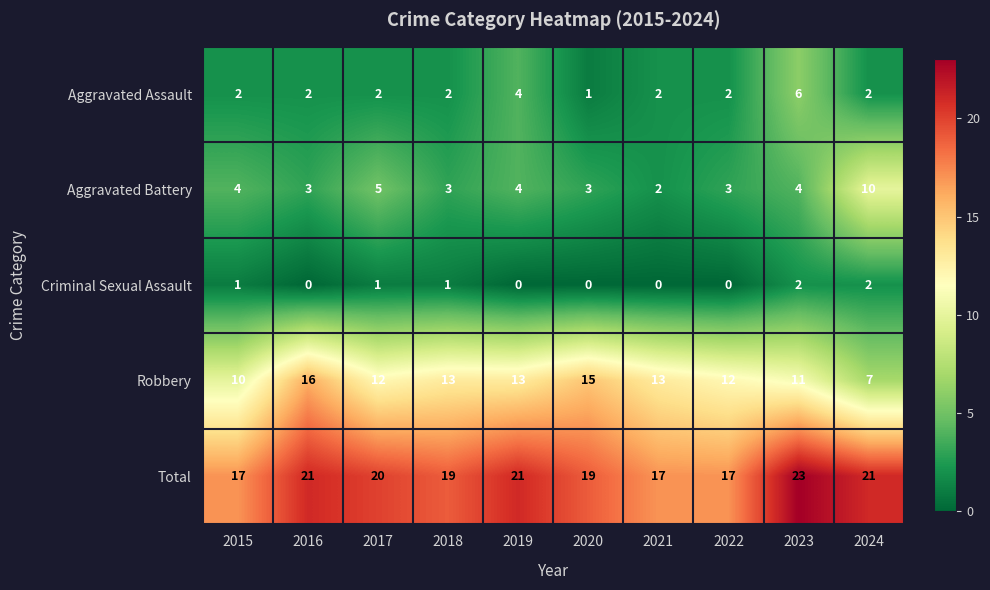

Count the Aggravated Assault values in the range 2 to 3.

7